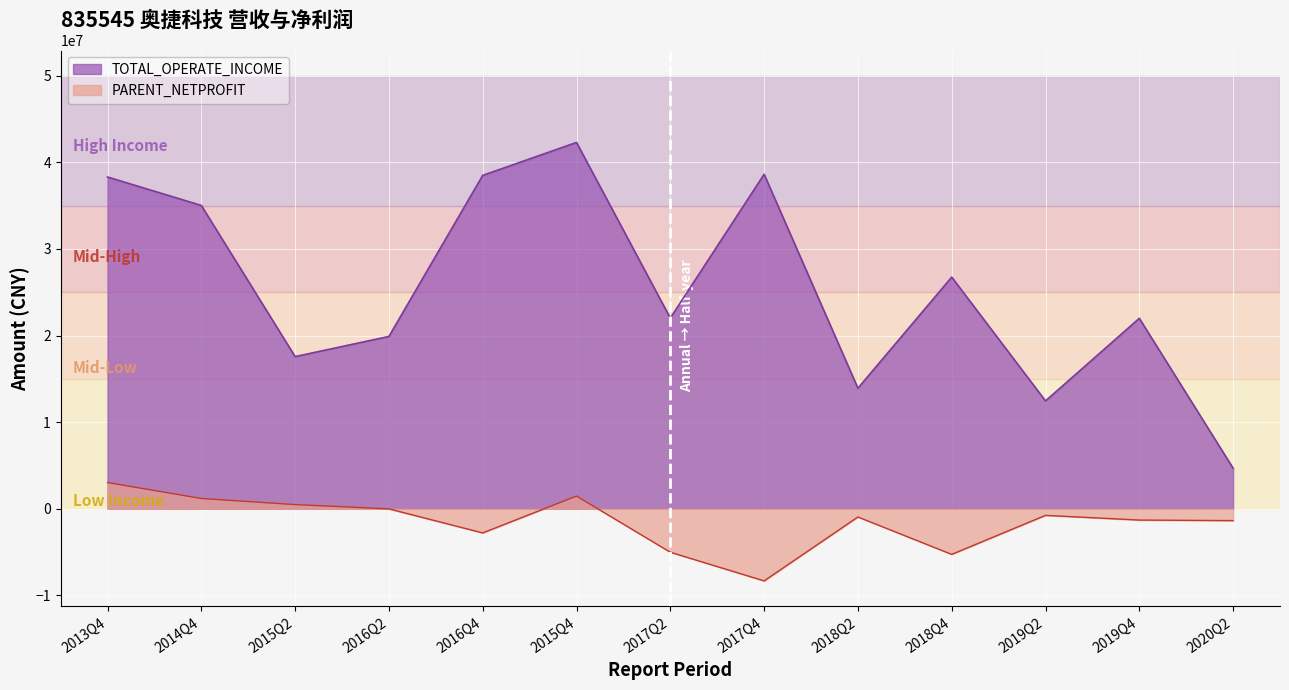

True or false: PARENT_NETPROFIT and TOTAL_OPERATE_INCOME cross at least once.

False